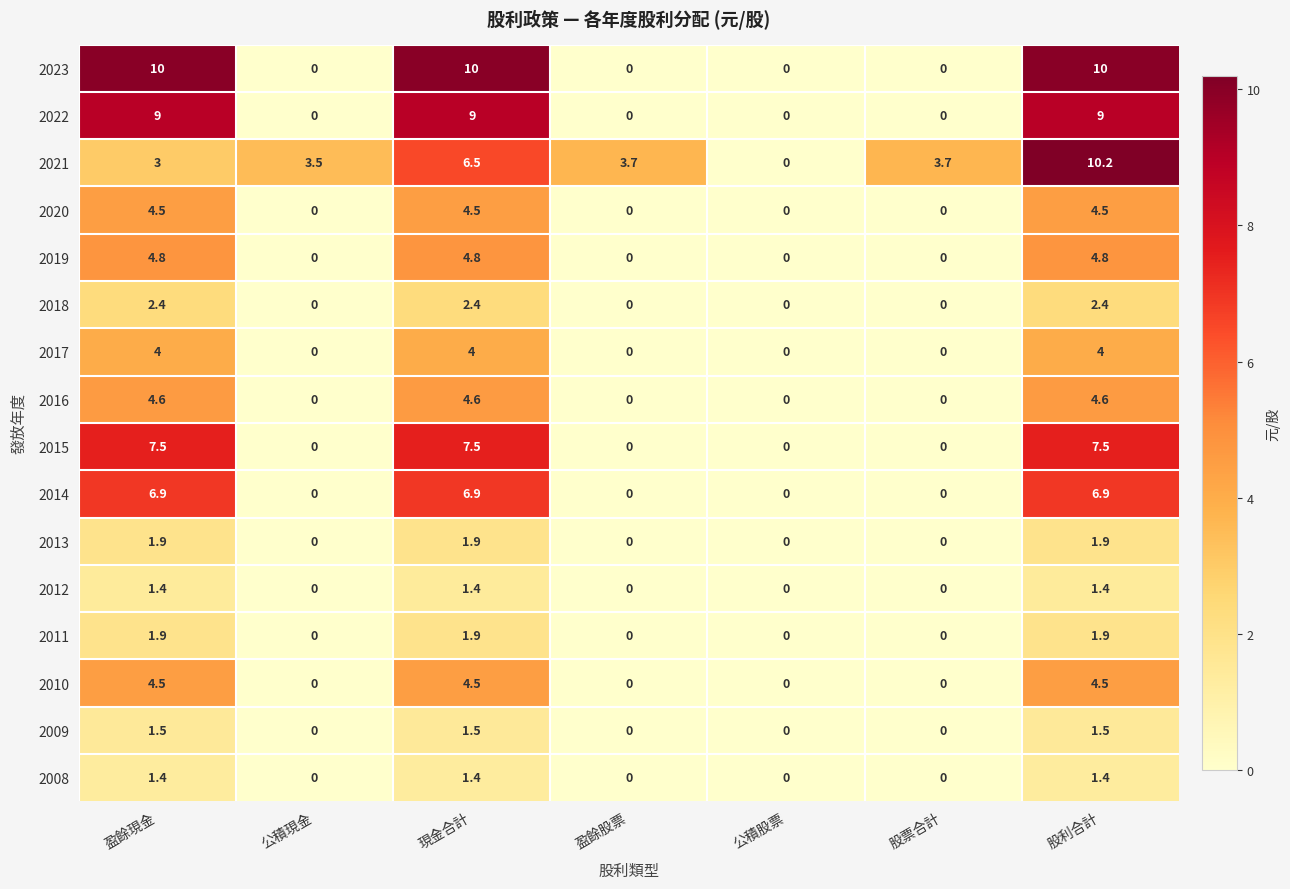

What is the maximum value shown in the chart?

10.2